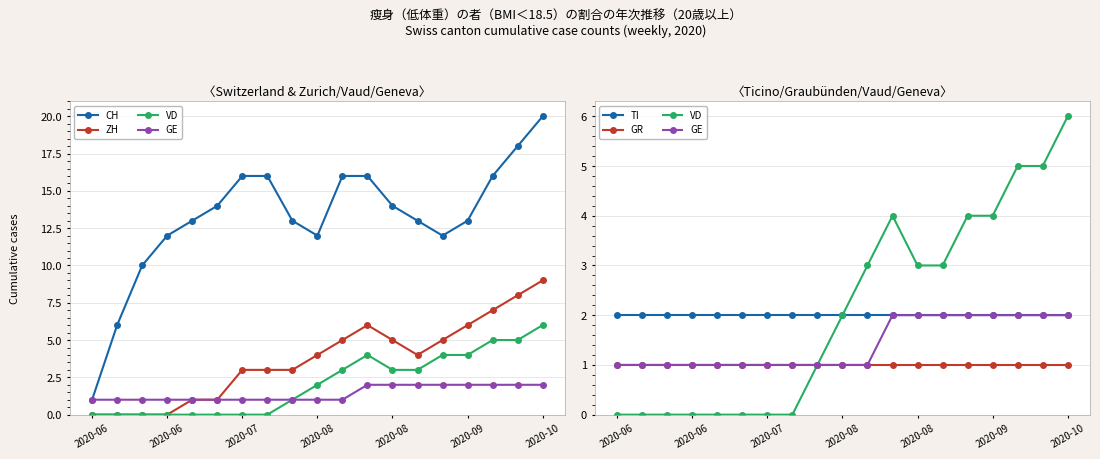

Which has a higher value, 2020-06 or 2020-06?

2020-06